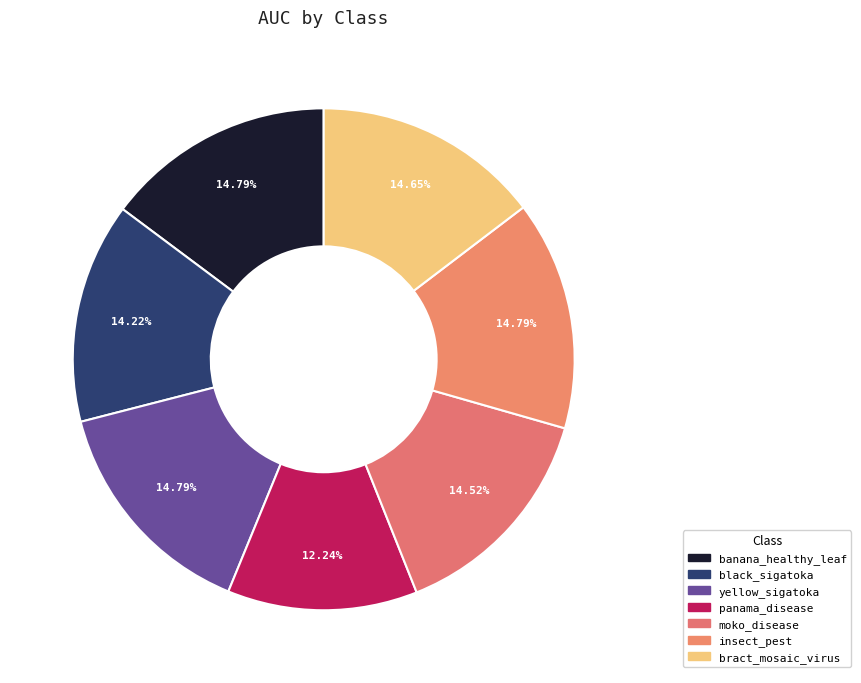

True or false: banana_healthy_leaf accounts for 5% of the total.

False